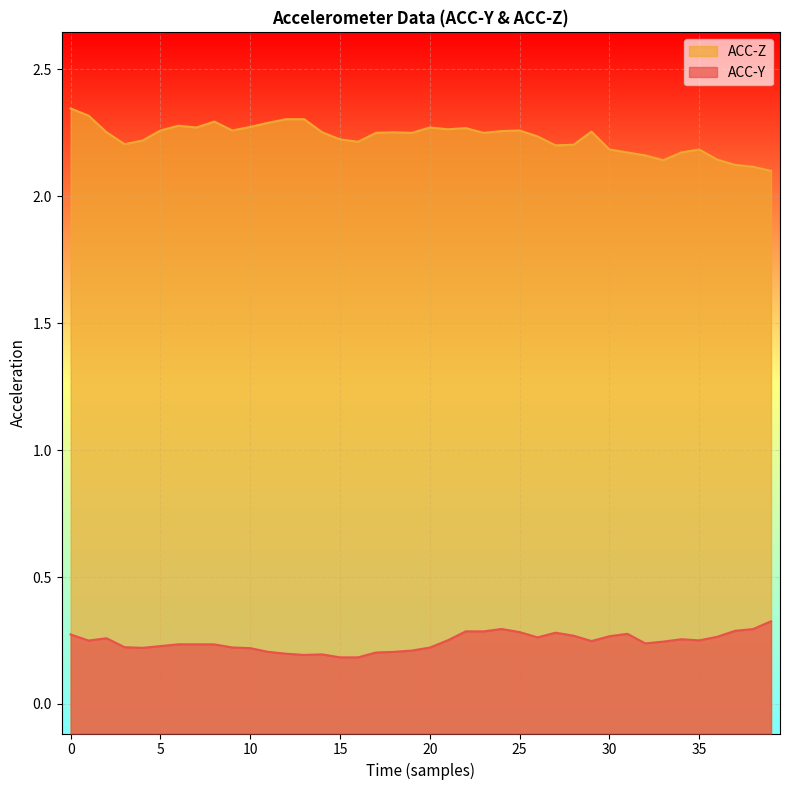

The ACC-Z series shows 1.5 at 5. True or false?

False